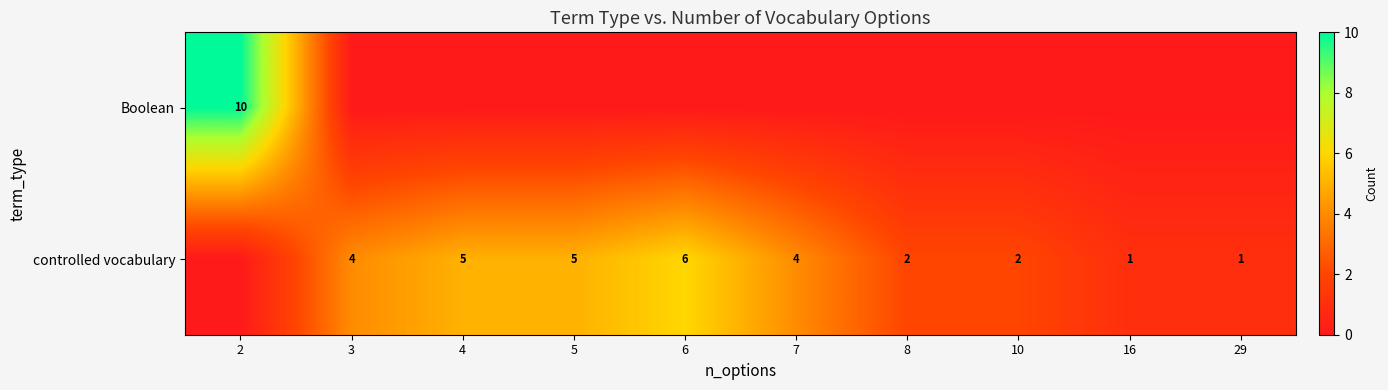

What is the difference between the maximum and minimum values in the row_1 series?

6